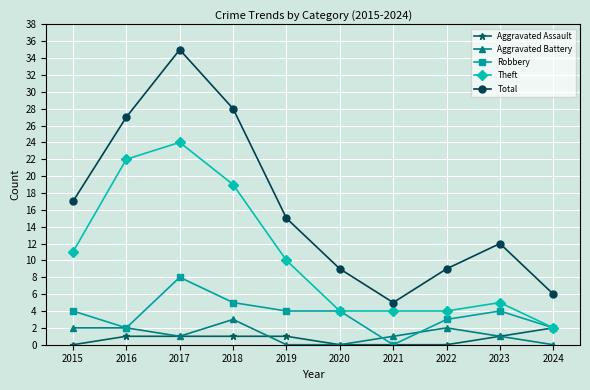

What is the sum of all Robbery values?

36